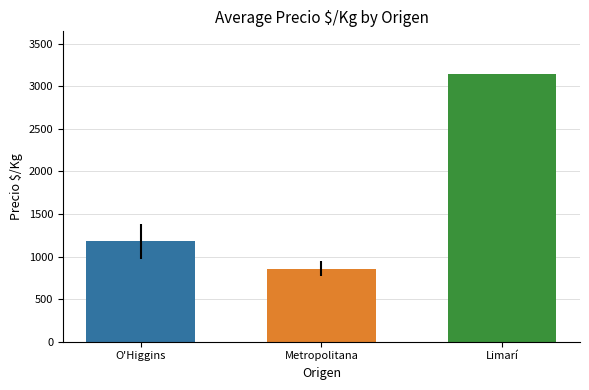

What is the change in value from O'Higgins to Limarí?

+1962.4